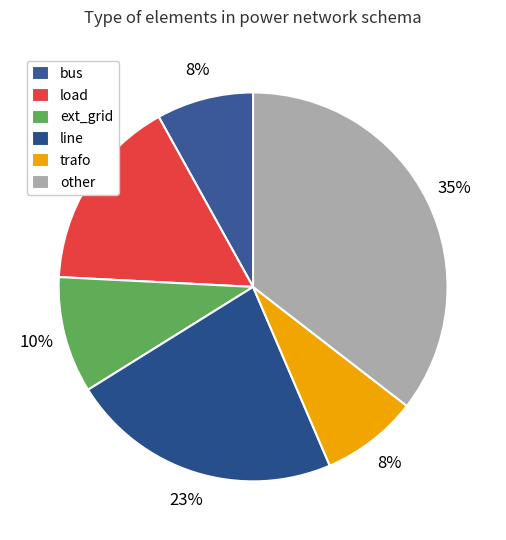

How many segments does this pie chart have?

6